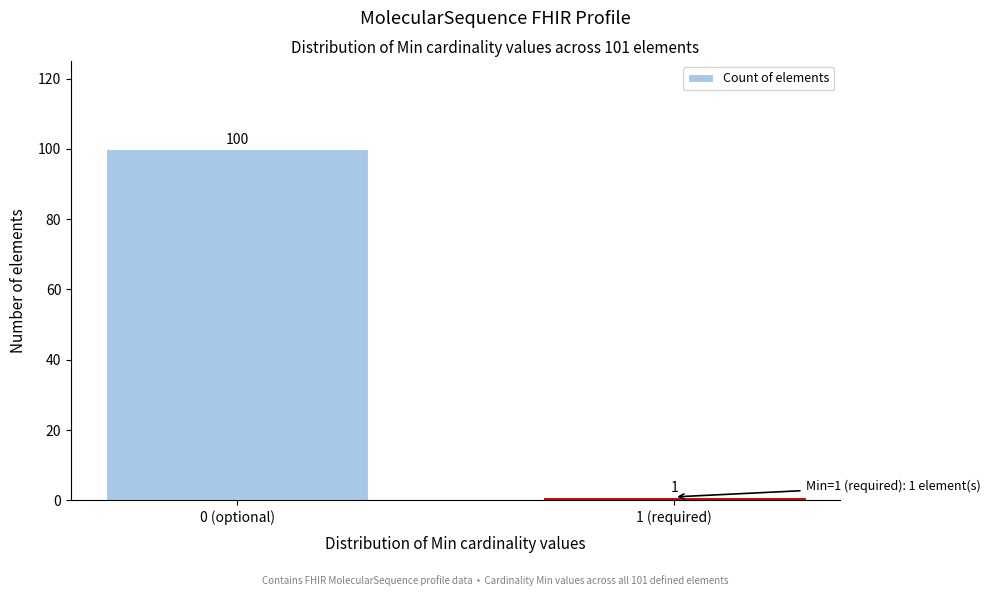

Reading left to right, transcribe all the data shown in this chart.

100	1